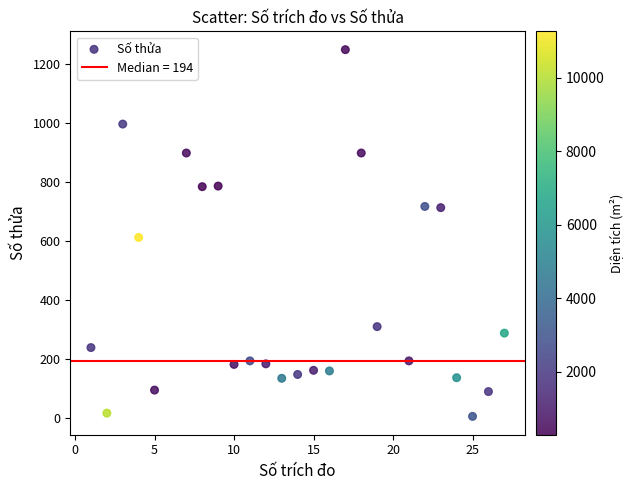

What is the range of Y values (max minus min)?

1242